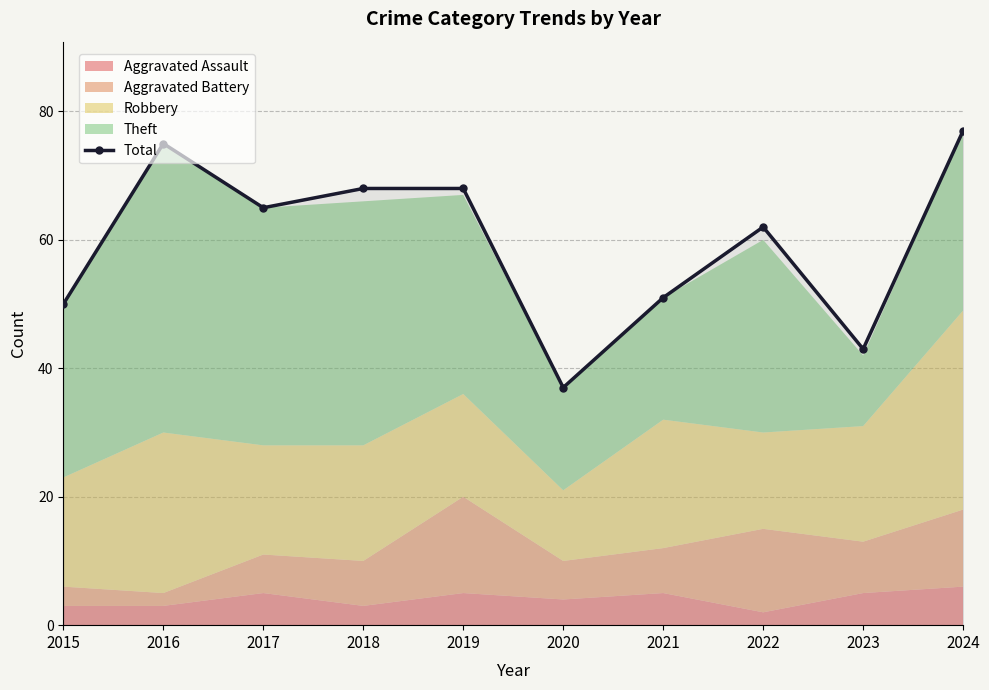

How many lines are shown in the chart?

1